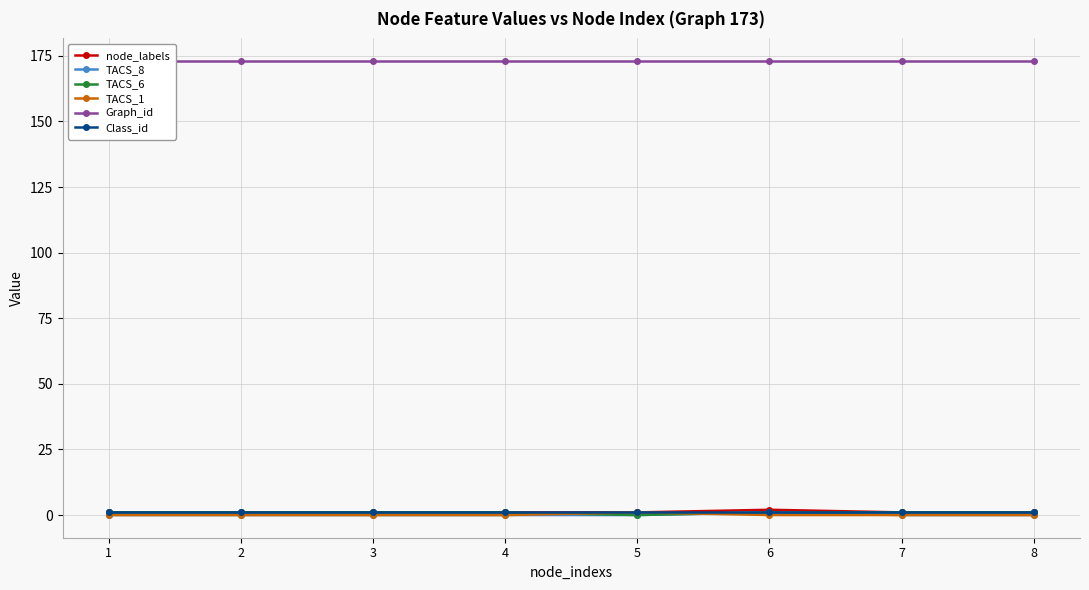

Is the value of node_labels at 4 greater than the value of TACS_1 at 1?

Yes